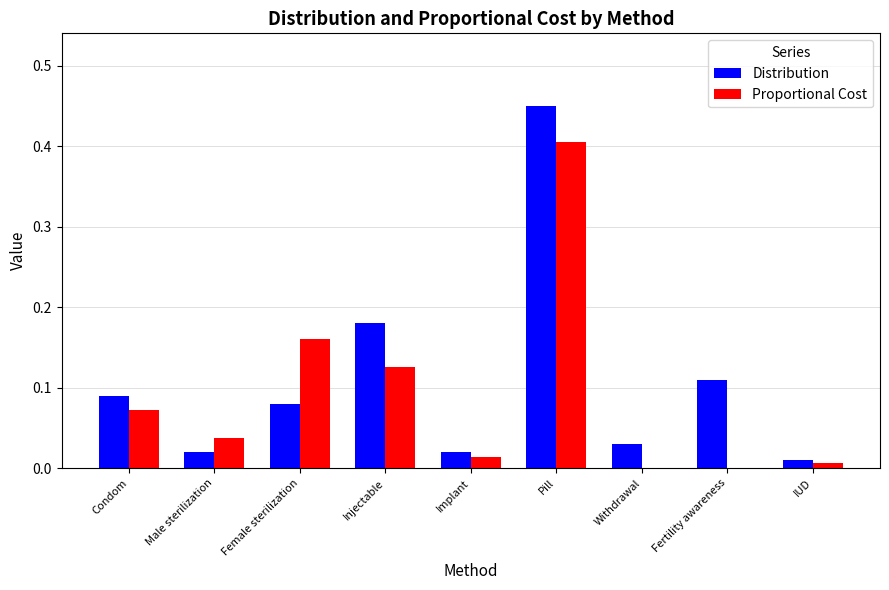

At which label does Proportional Cost reach its peak?

Pill